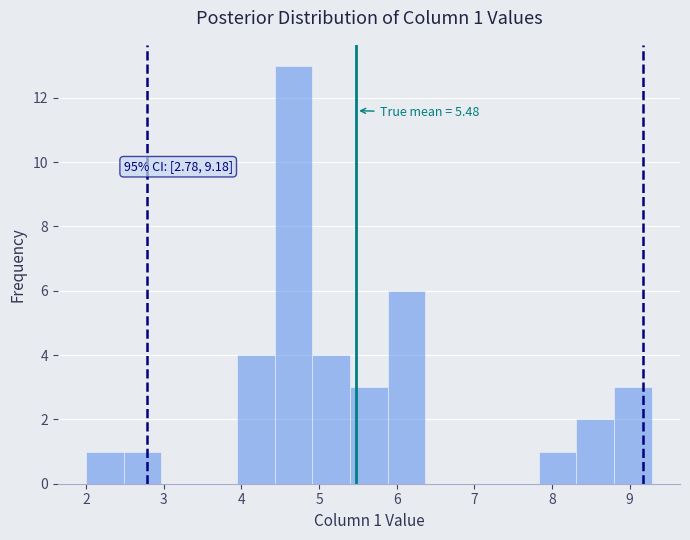

Over which range of the x-axis is the bar tallest?

4.4 to 4.9